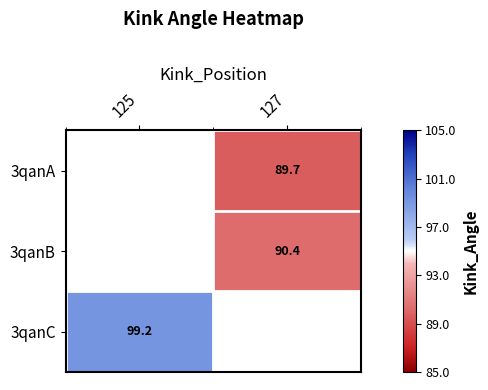

The value of 3qanA at 127 is 135.4. True or false?

False